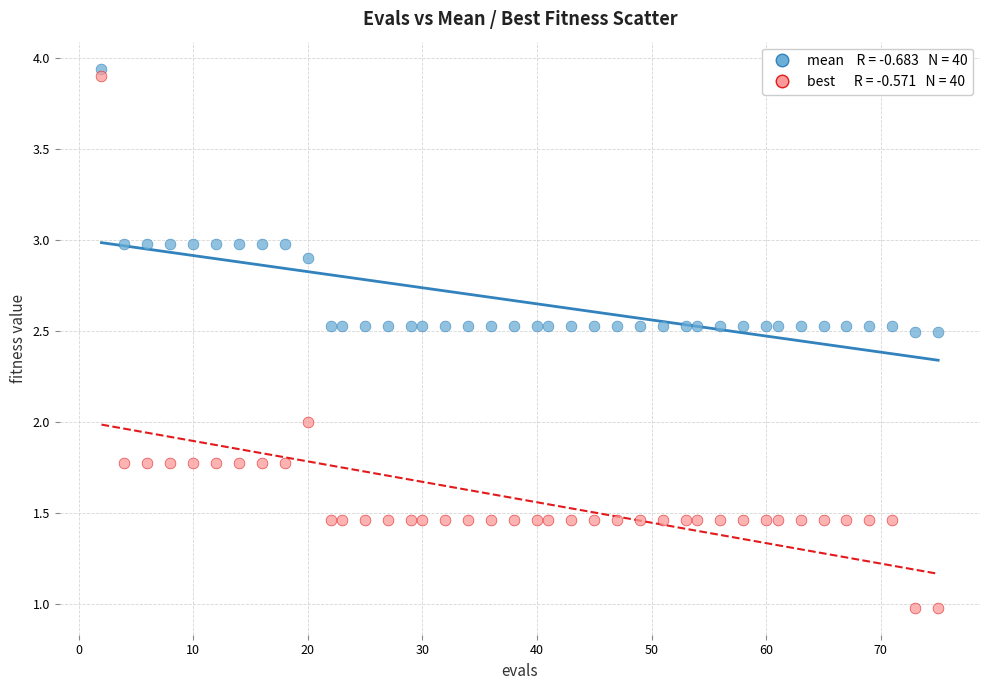

Across all data points, what is the range of Y values (max minus min)?

3.0